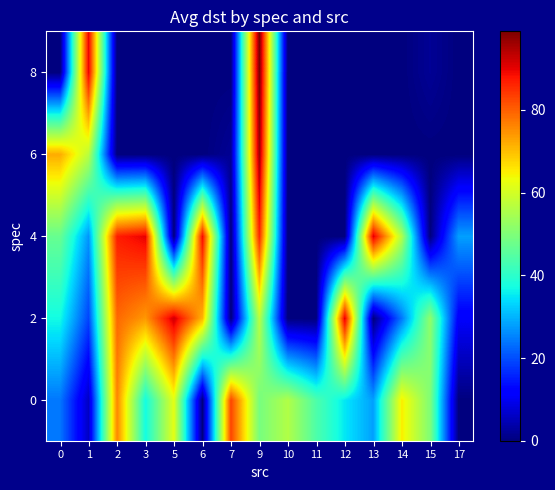

Reading right to left, list all the values displayed in this chart.

0: 17=0	15=50	14=65	13=28	12=35	11=44	10=56	9=49	7=83	6=0	5=62	3=37	2=76	1=6	0=24
2: 17=11	15=52	14=24	13=0	12=91	11=0	10=0	9=57	7=0	6=71	5=92	3=74	2=79	1=19	0=37
4: 17=28	15=0	14=56	13=91	12=0	11=0	10=0	9=86	7=0	6=89	5=0	3=90	2=87	1=27	0=47
6: 17=0	15=0	14=0	13=0	12=0	11=0	10=0	9=96	7=2	6=0	5=0	3=0	2=0	1=57	0=72
8: 17=0	15=2	14=0	13=0	12=0	11=0	10=0	9=99	7=0	6=0	5=0	3=0	2=0	1=90	0=0